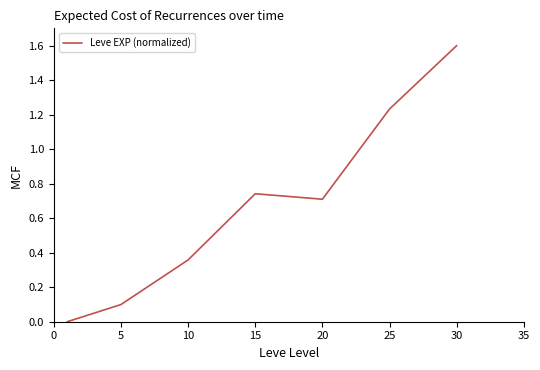

What is the difference between the maximum and second lowest values?

1.5